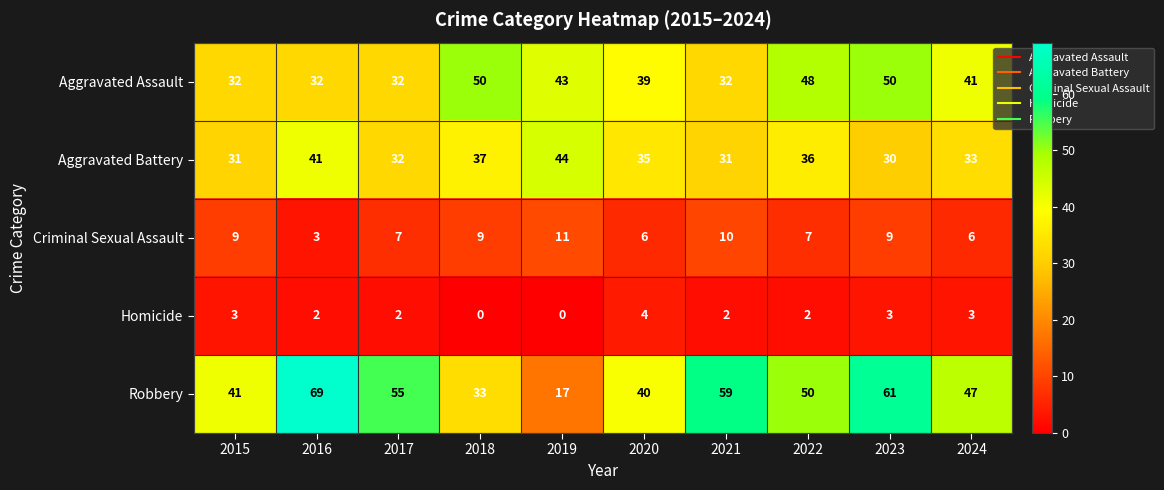

What is the difference between the highest and lowest values at 2019?

44